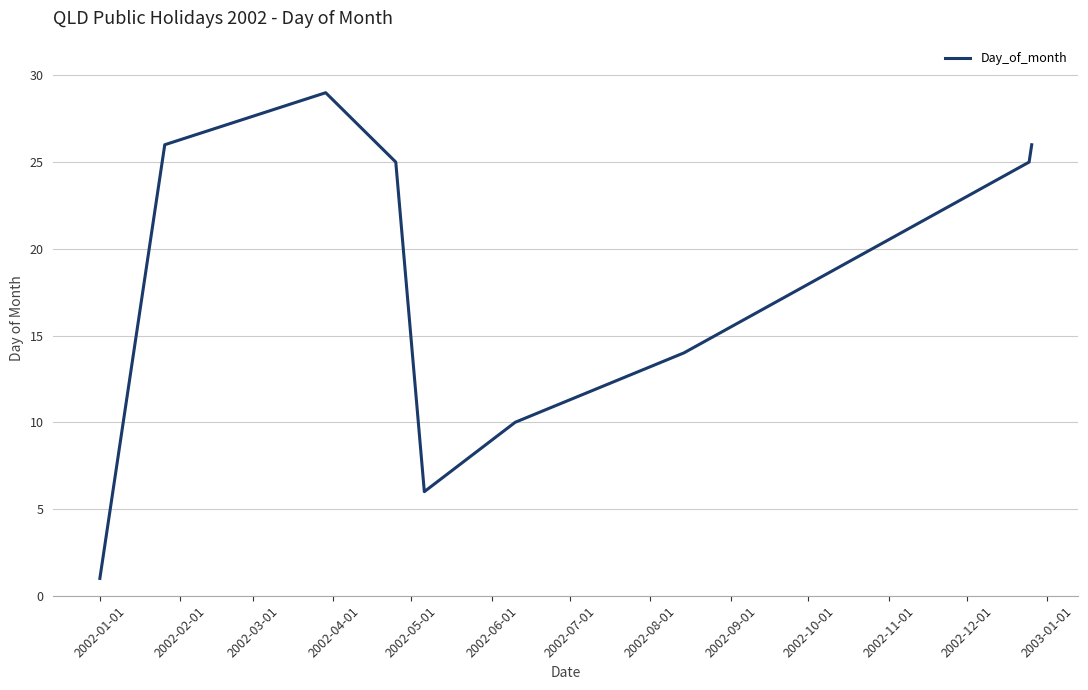

What is the difference between the maximum and minimum values?

28